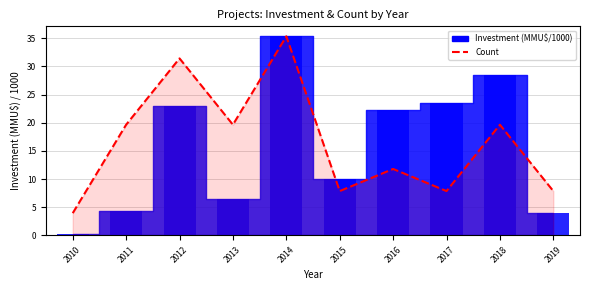

At which category does the chart reach its peak across all series?

2014